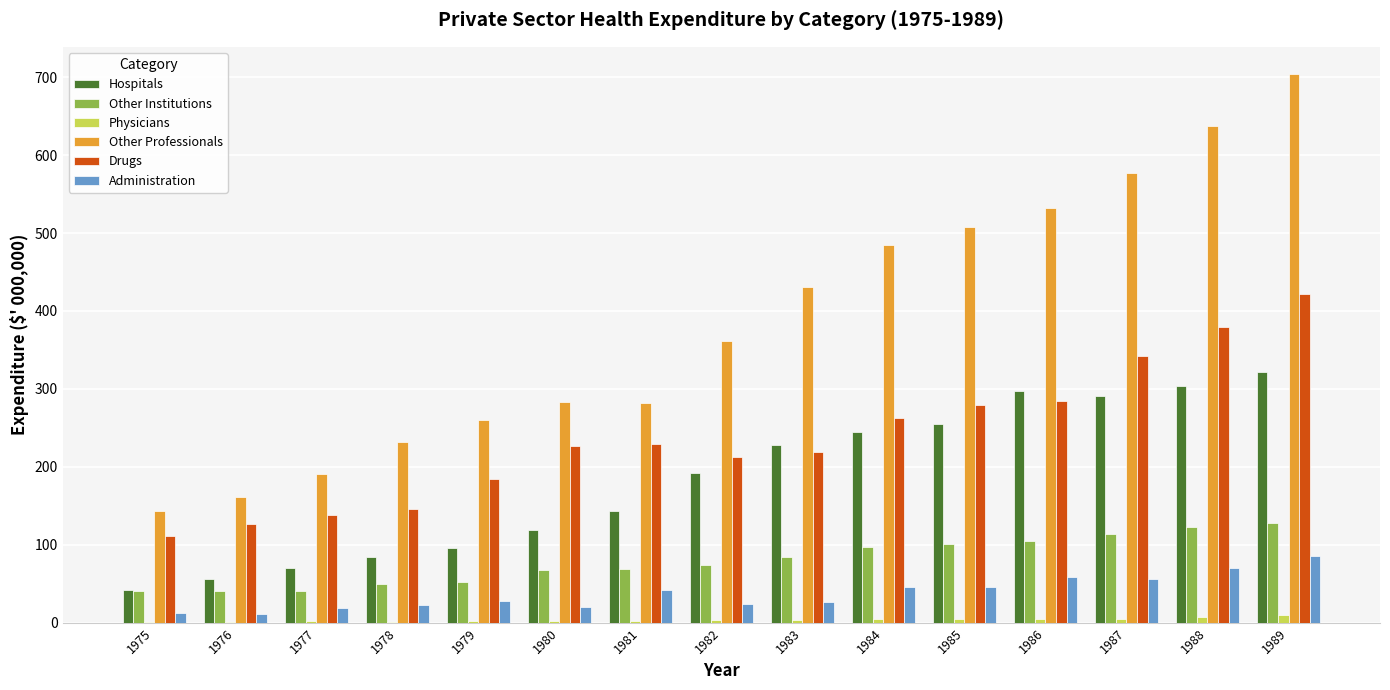

The value of Drugs at 1984 is 263.1. True or false?

True